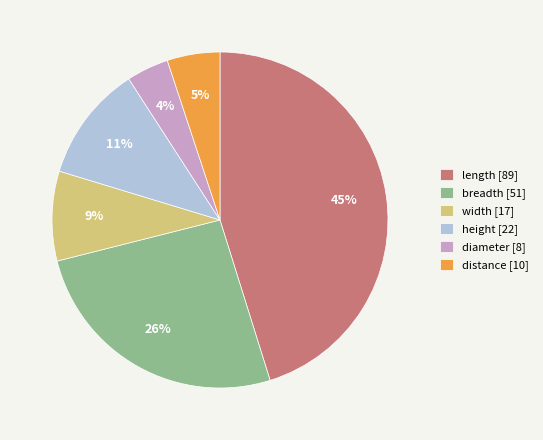

Rank the categories by value from lowest to highest.

diameter, distance, width, height, breadth, length